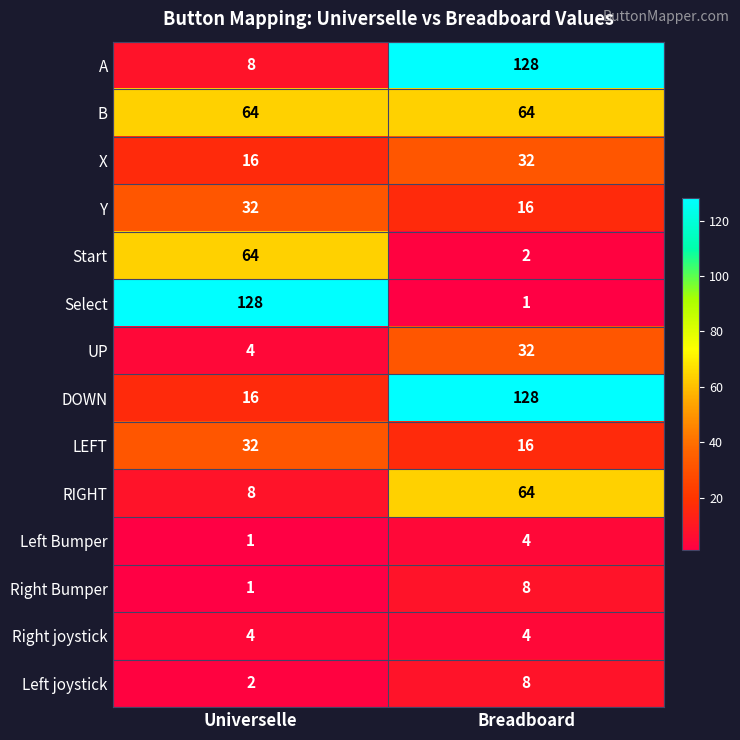

What is the highest value of the X series?

32